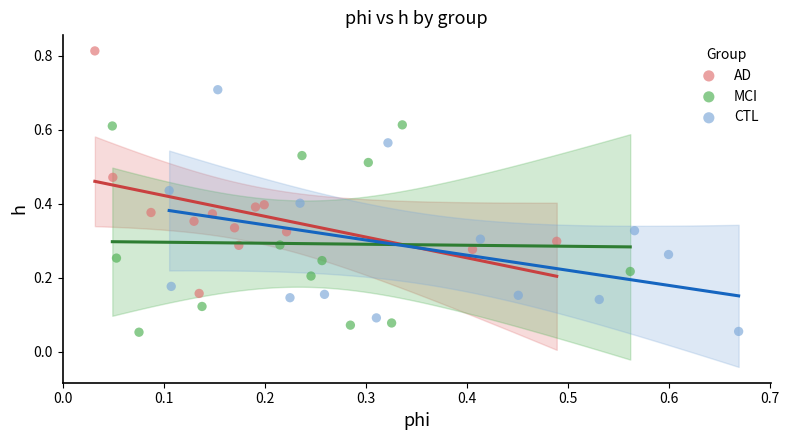

Which series reaches the maximum Y coordinate?

AD